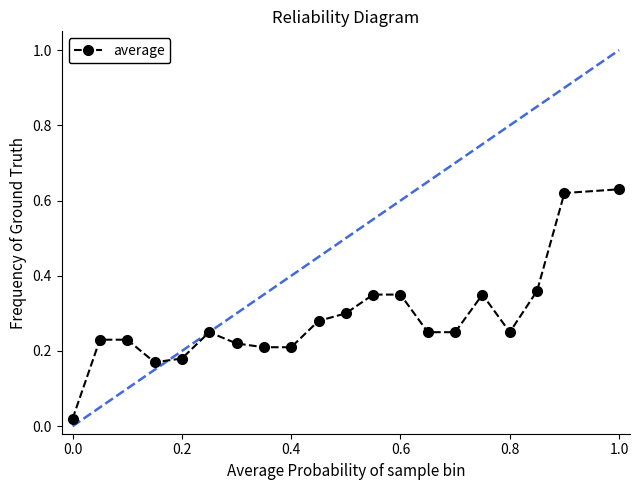

What is the difference between the maximum and second lowest values?

0.5